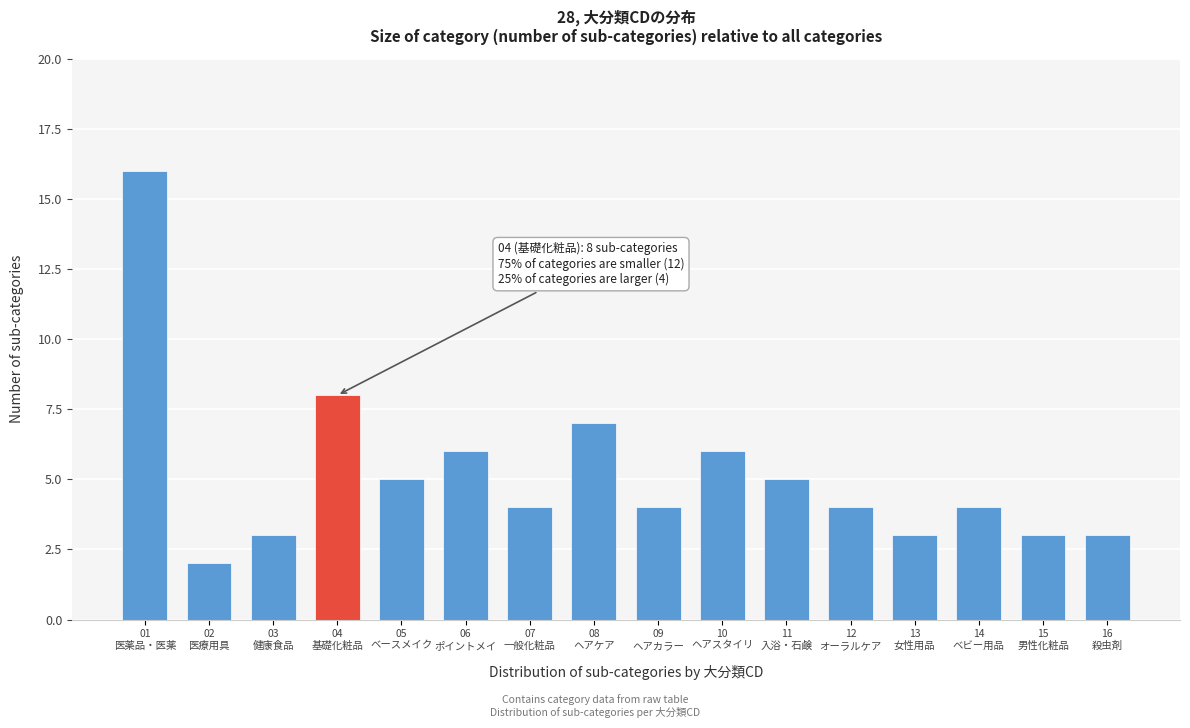

Reading left to right, transcribe all the data shown in this chart.

16	2	3	8	5	6	4	7	4	6	5	4	3	4	3	3